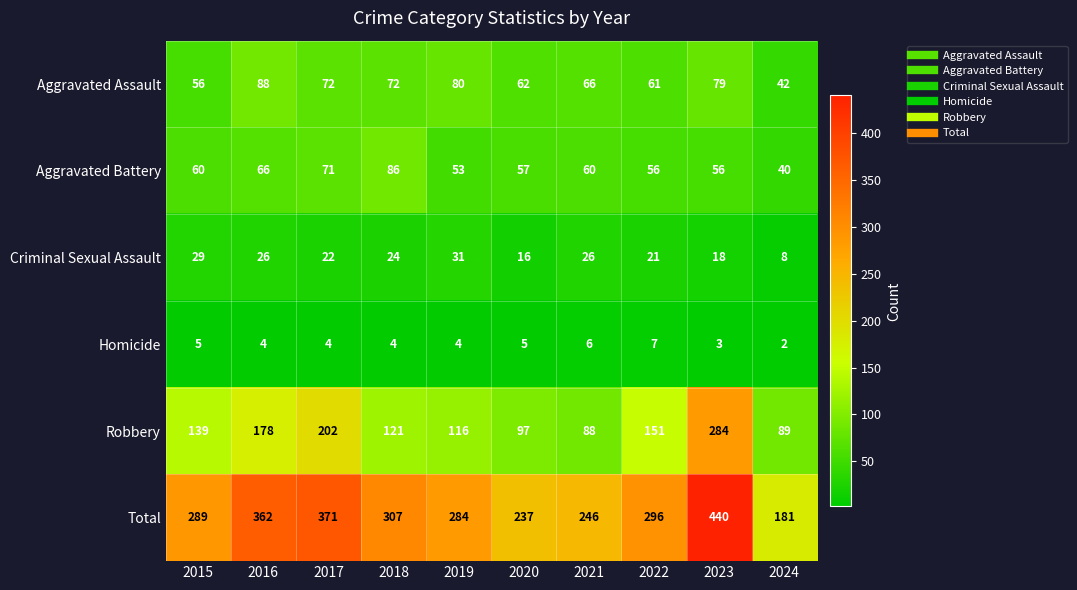

What is the sum of all Total values?

3013